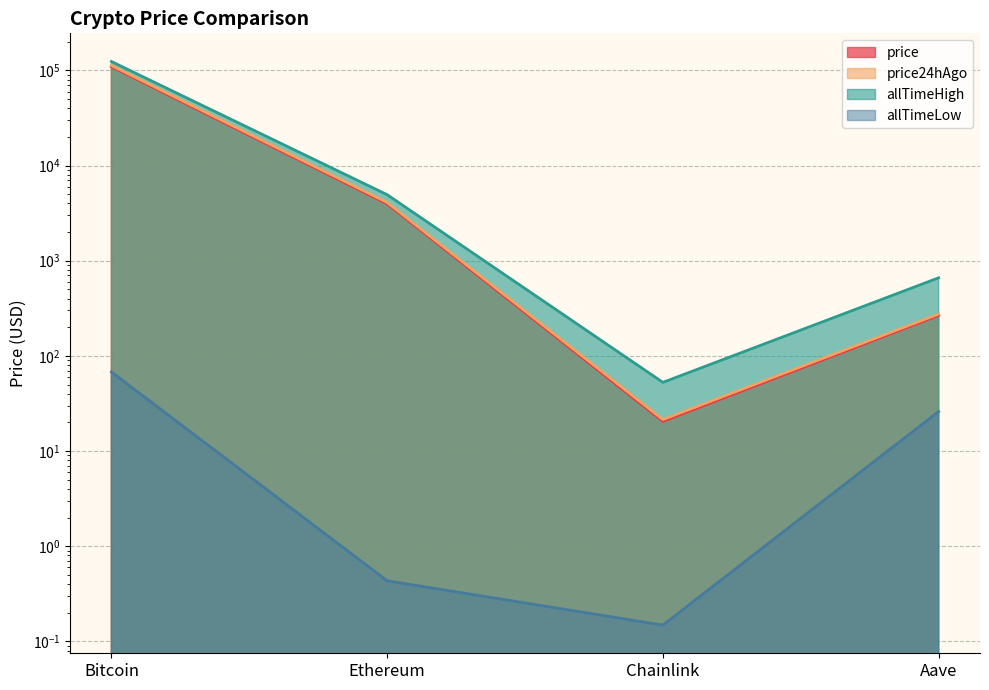

Which label corresponds to the smallest value in the chart?

Chainlink